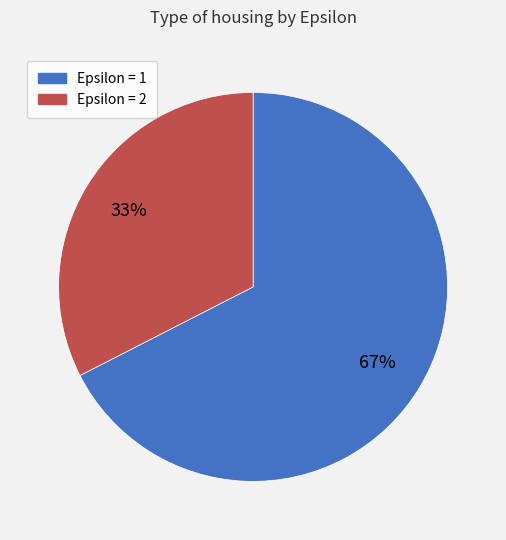

Do Epsilon = 1 and Epsilon = 2 together represent more than half of the pie?

Yes